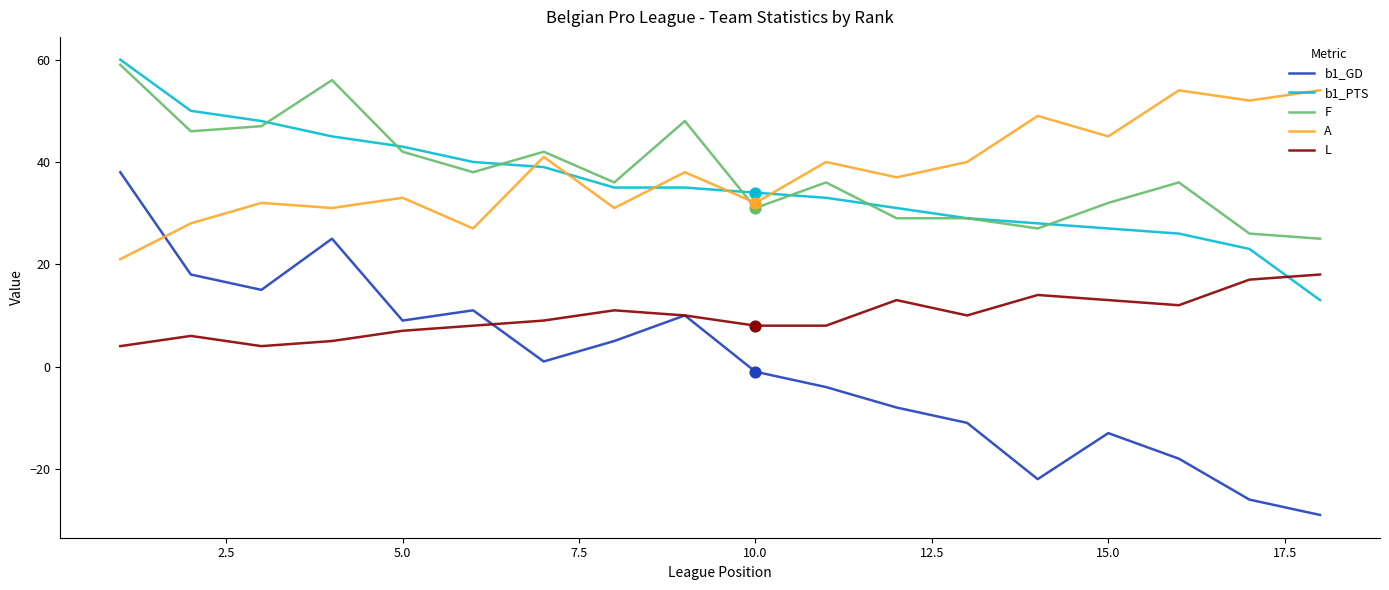

What are all the series names shown in the legend?

b1_GD, b1_PTS, F, A, L